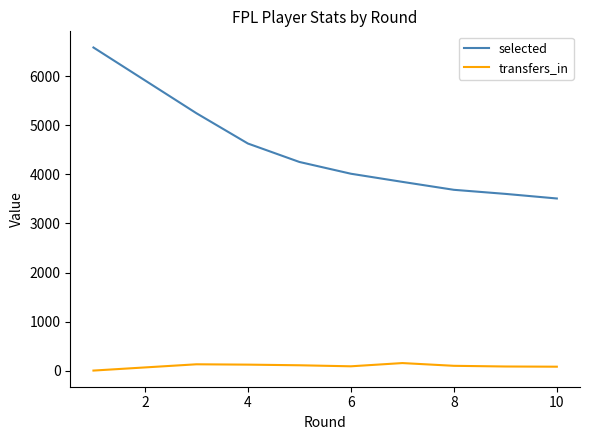

True or false: transfers_in and selected cross at least once.

False